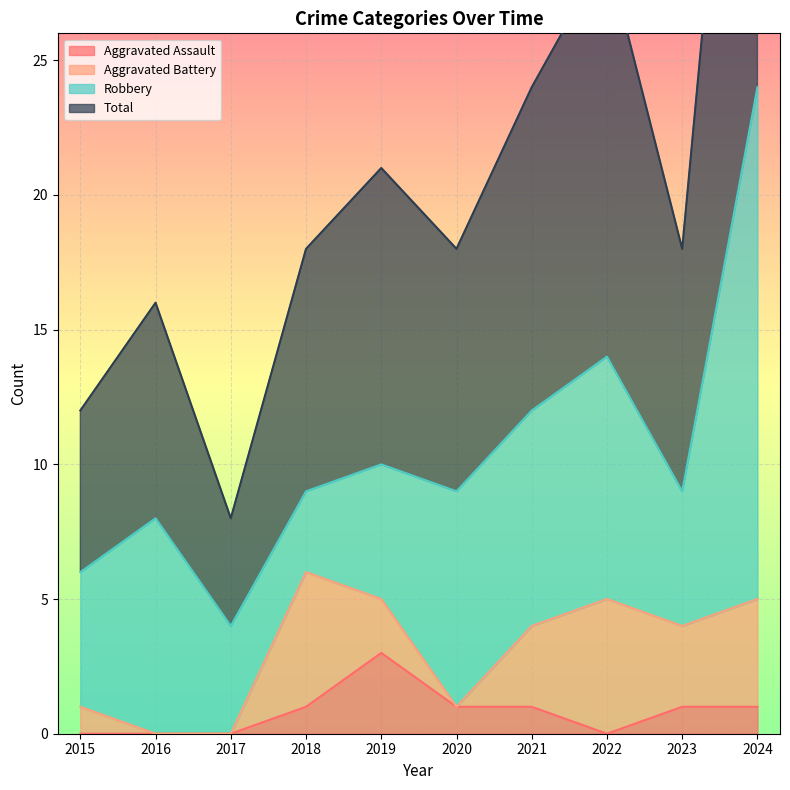

At which label does Total reach its minimum?

2017